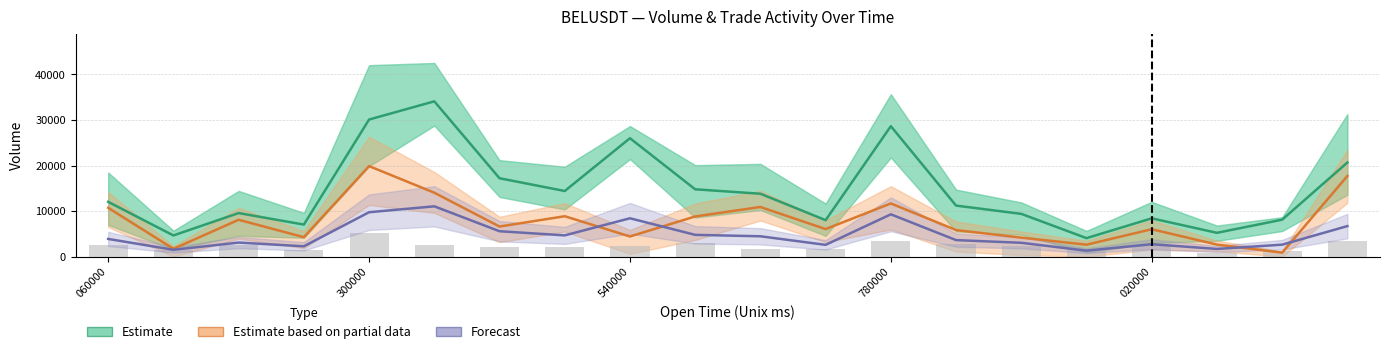

Does the chart contain any negative values?

No